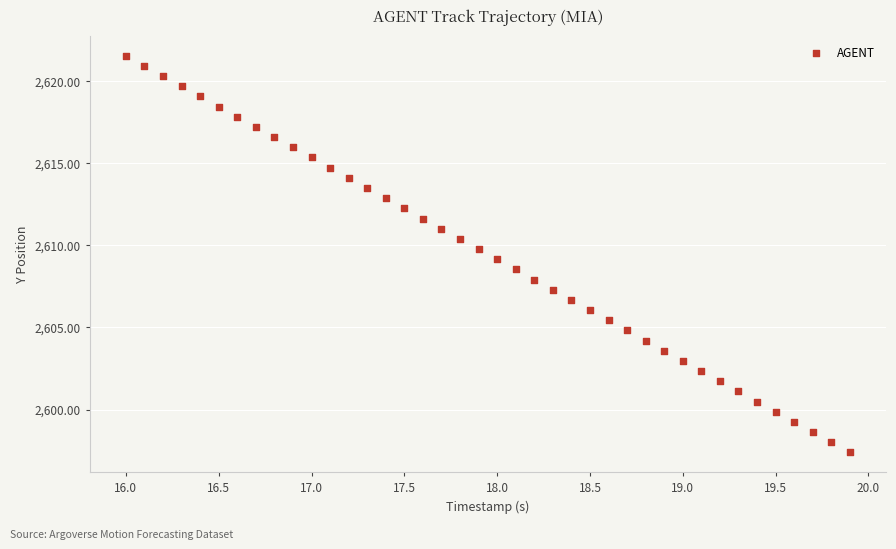

What is the range of X values (max minus min)?

3.9